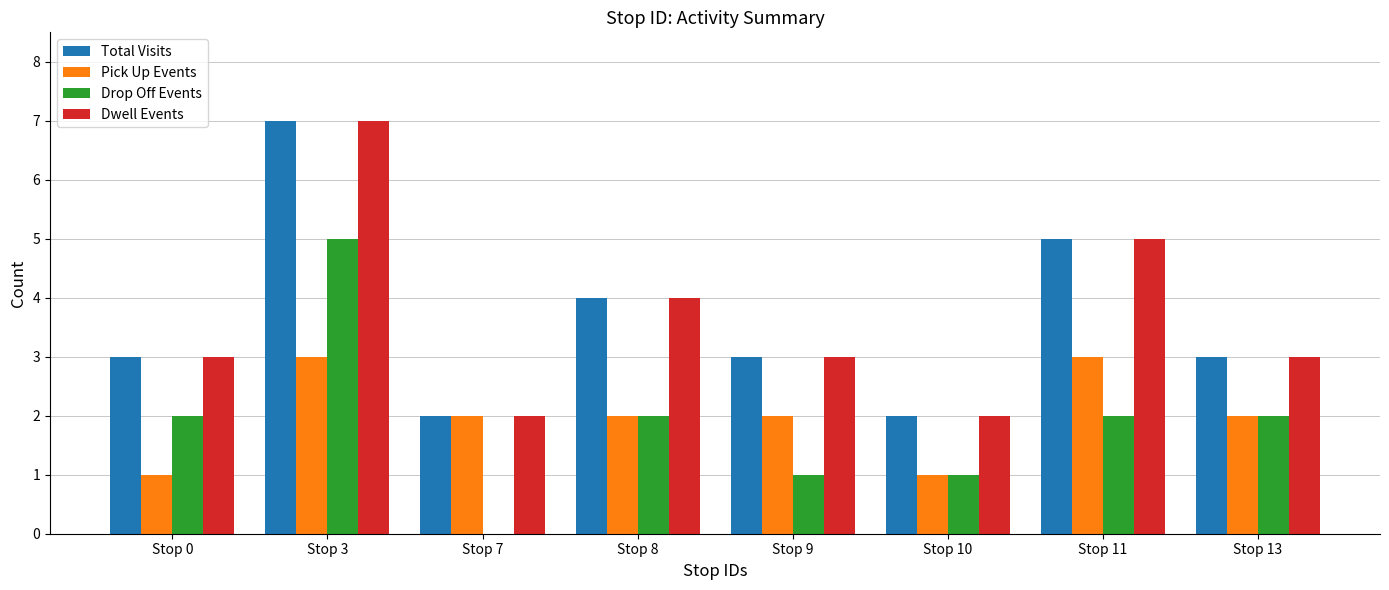

How many positive values does the Drop Off Events series have?

7